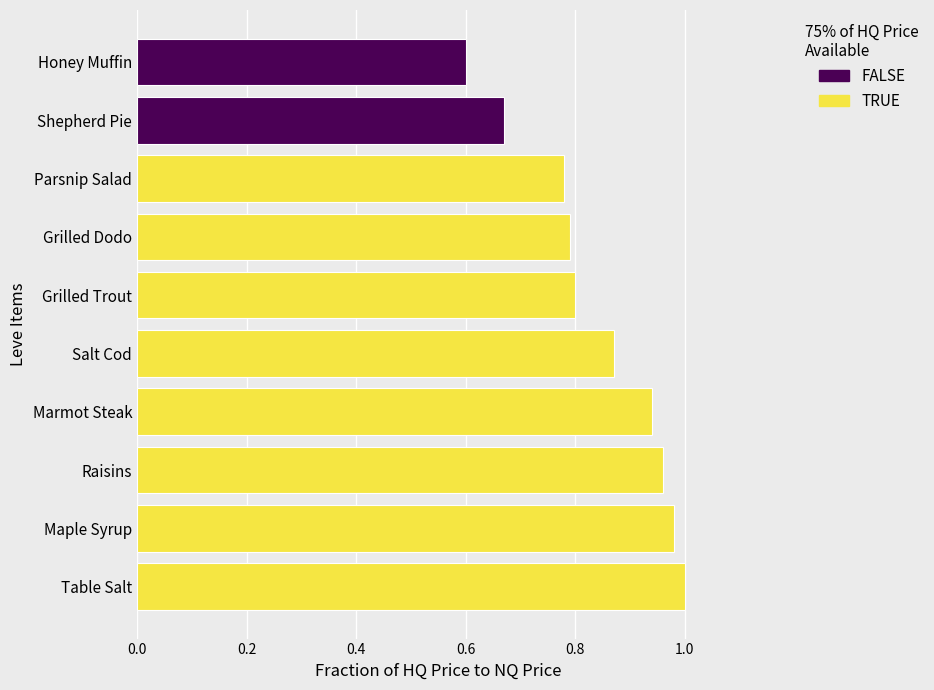

Reading right to left, what are all the values shown in this chart?

0.6	0.7	0.8	0.8	0.8	0.9	0.9	1.0	1.0	1.0